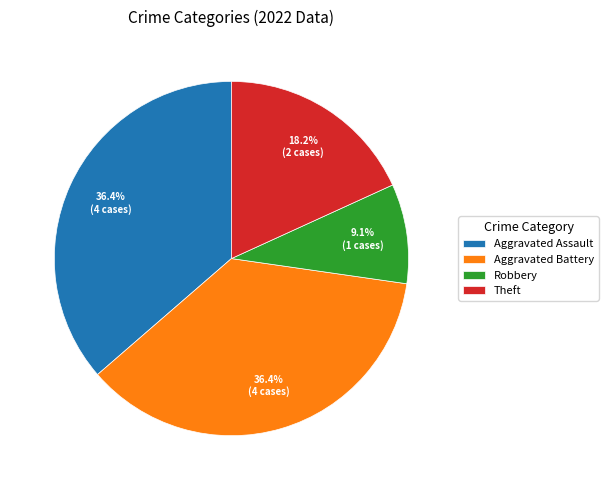

Which slice is the smallest?

Robbery